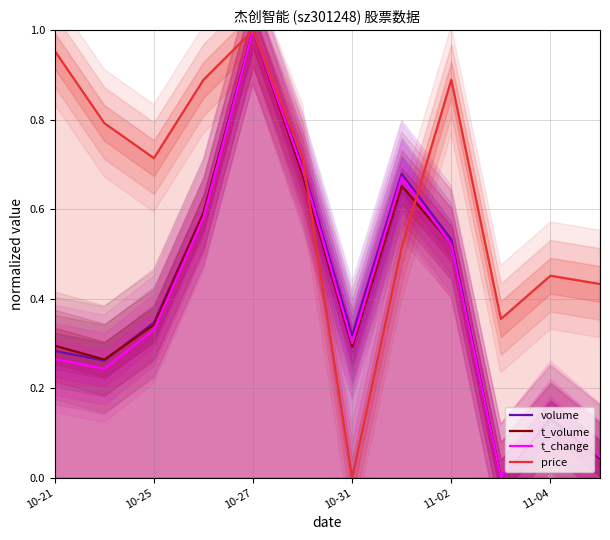

Does the chart have visible grid lines?

Yes